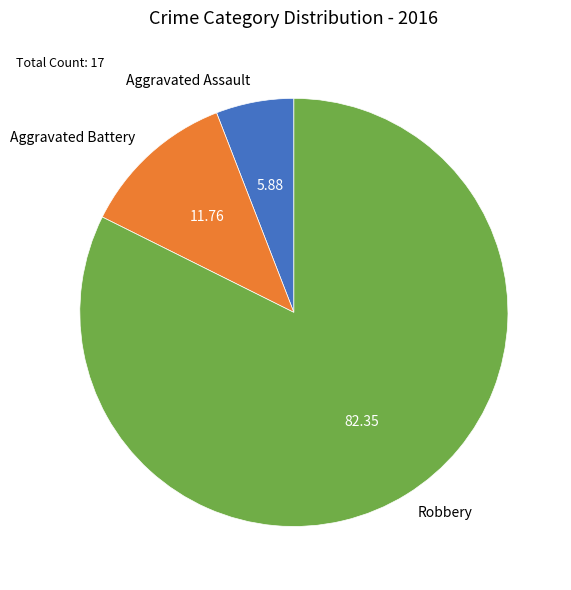

How many slices are in this pie chart?

3